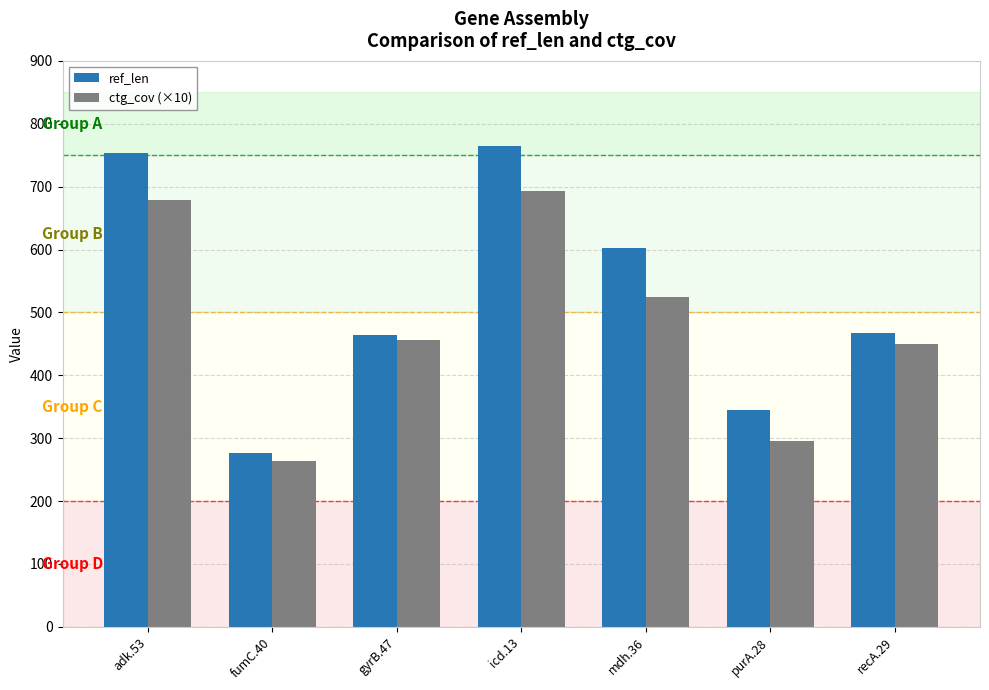

List the series in order of their peak value, highest first.

ref_len, ctg_cov (×10)